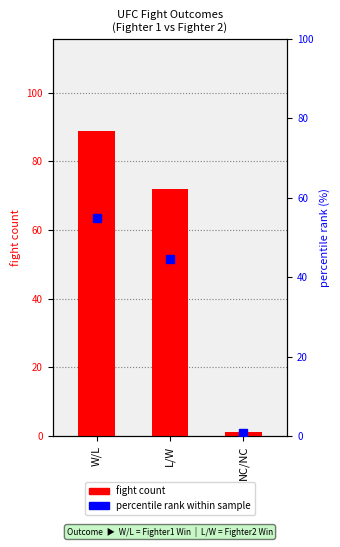

How many bars are there in total?

3